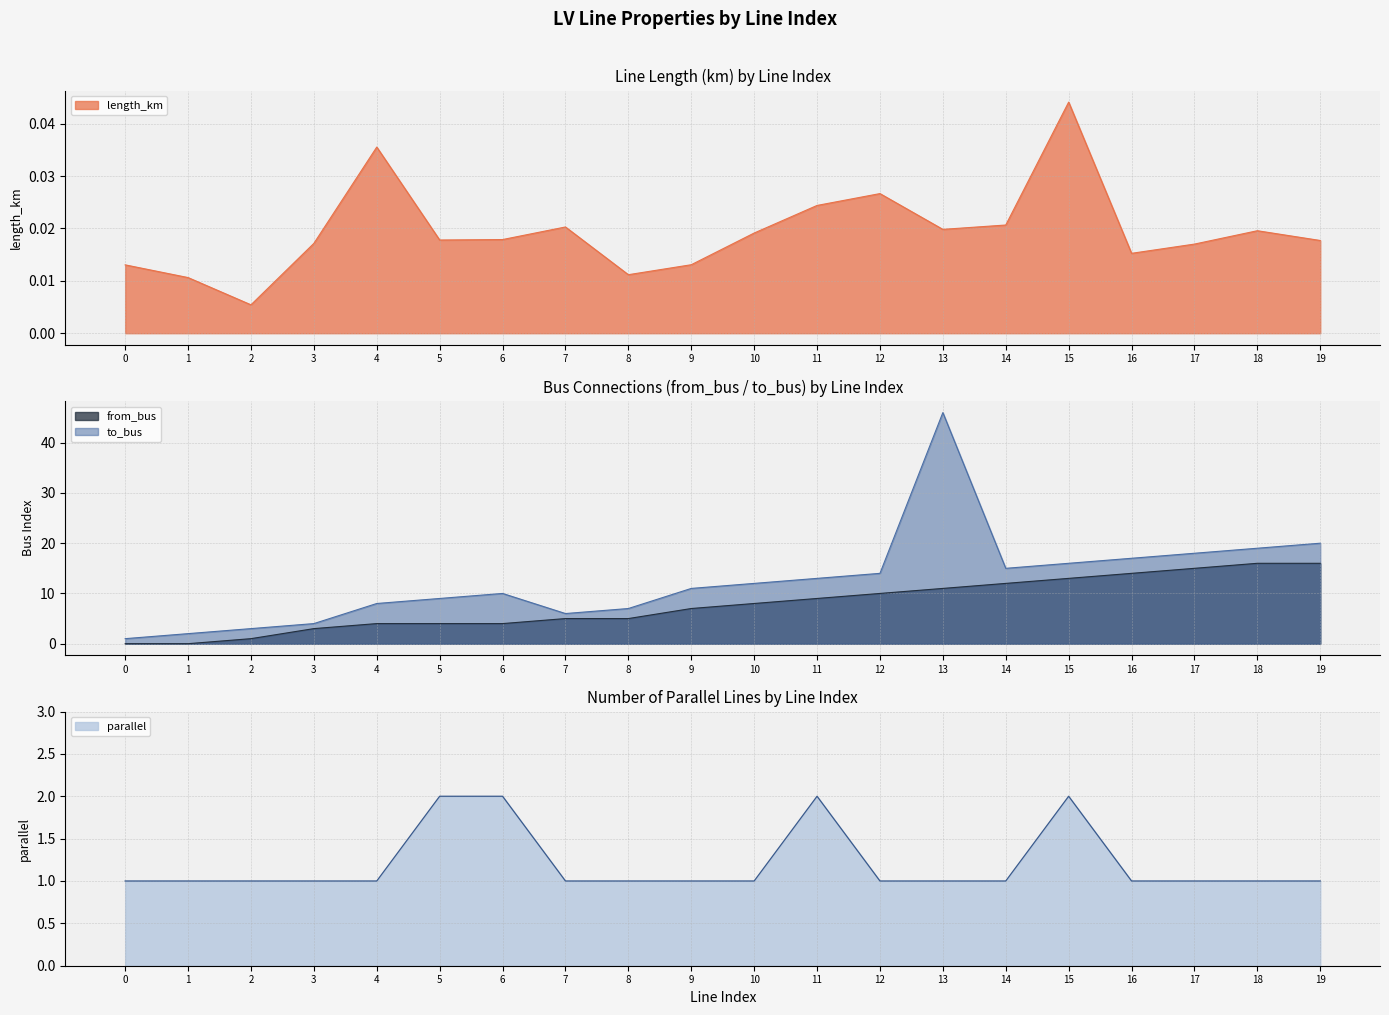

Which series ends up on top after the final intersection of length_km and from_bus?

from_bus